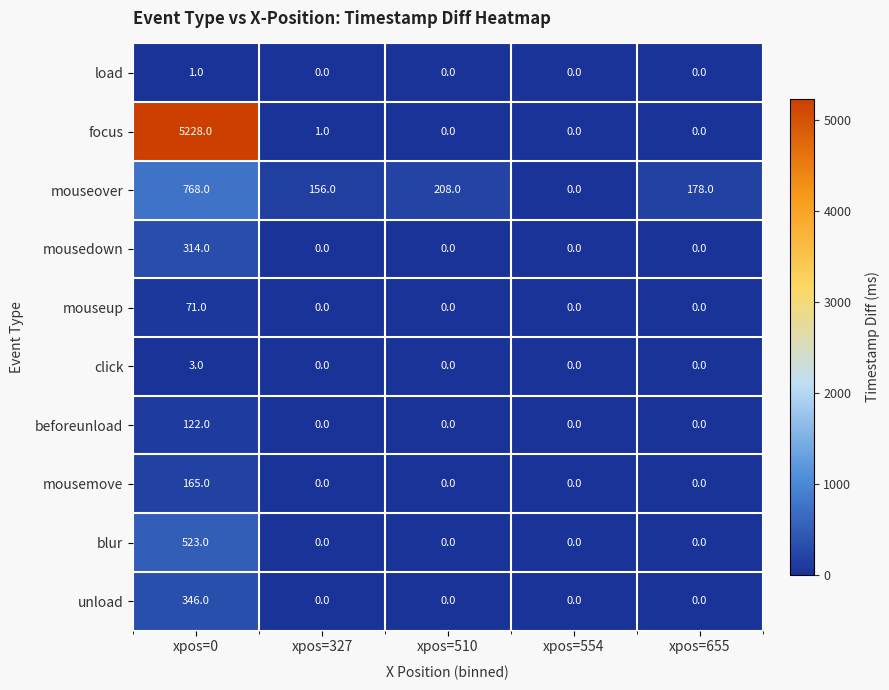

How many values in mousedown are above zero?

1